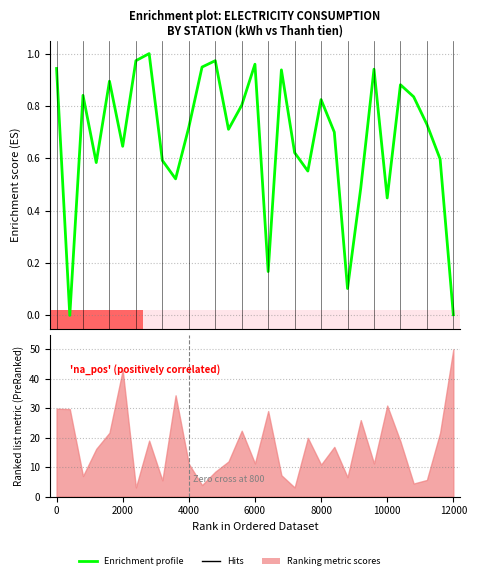

What is the change in value from 13 to 27?

+0.1